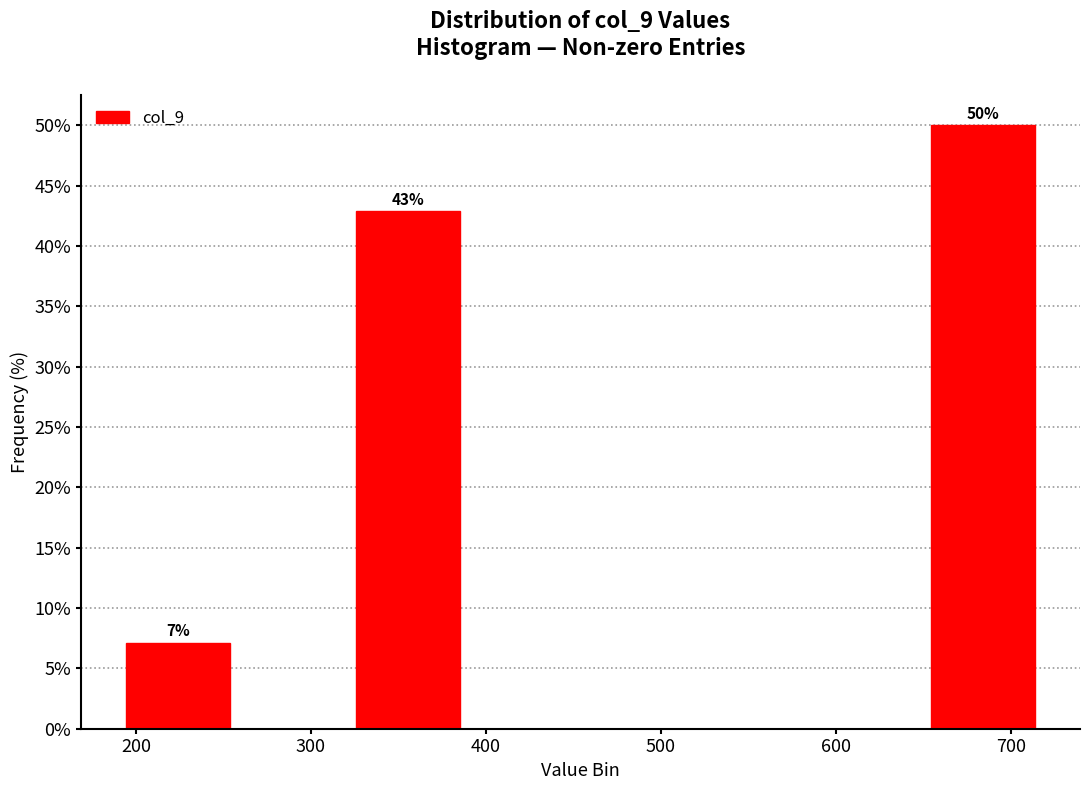

Which range on the x-axis has the tallest bar?

650 to 720